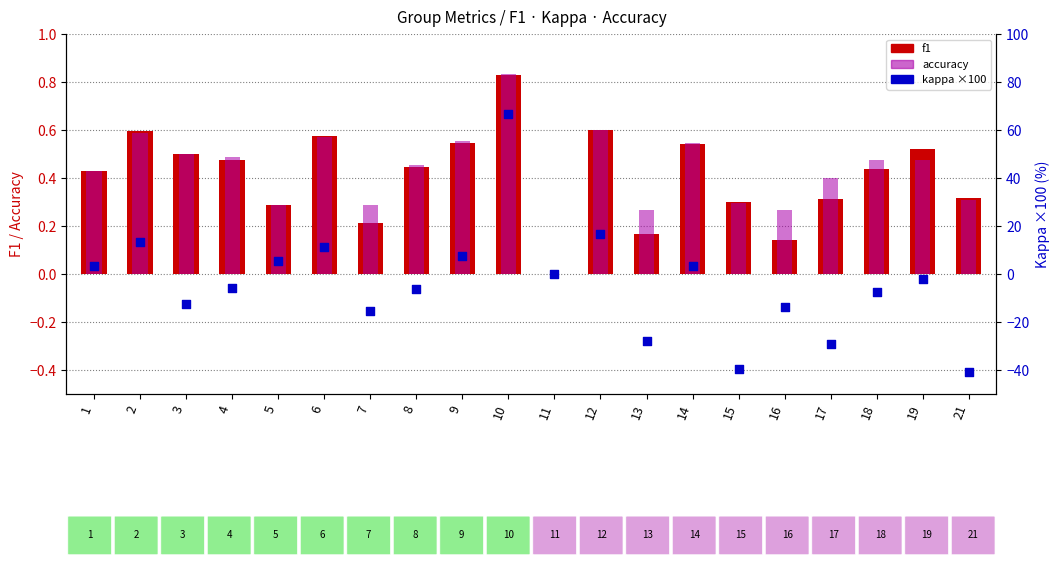

What is the total value across all series at 15?

-39.1